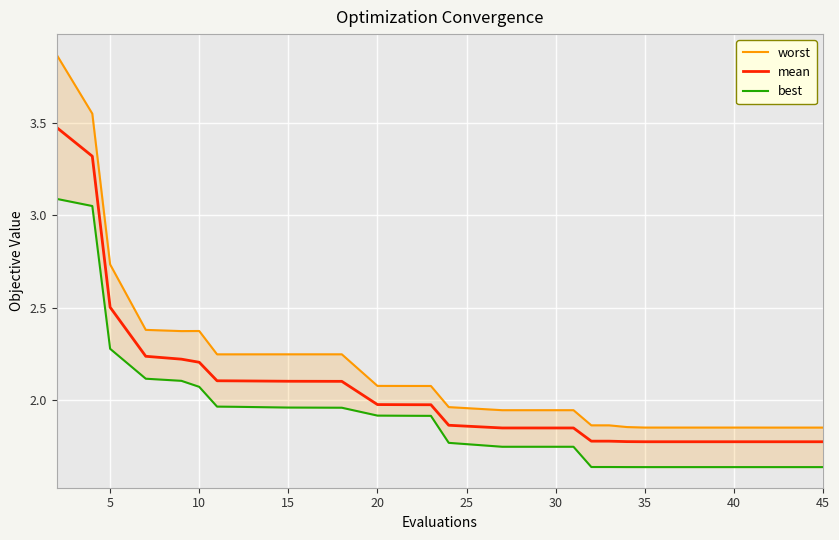

True or false: mean and worst intersect in this chart.

False